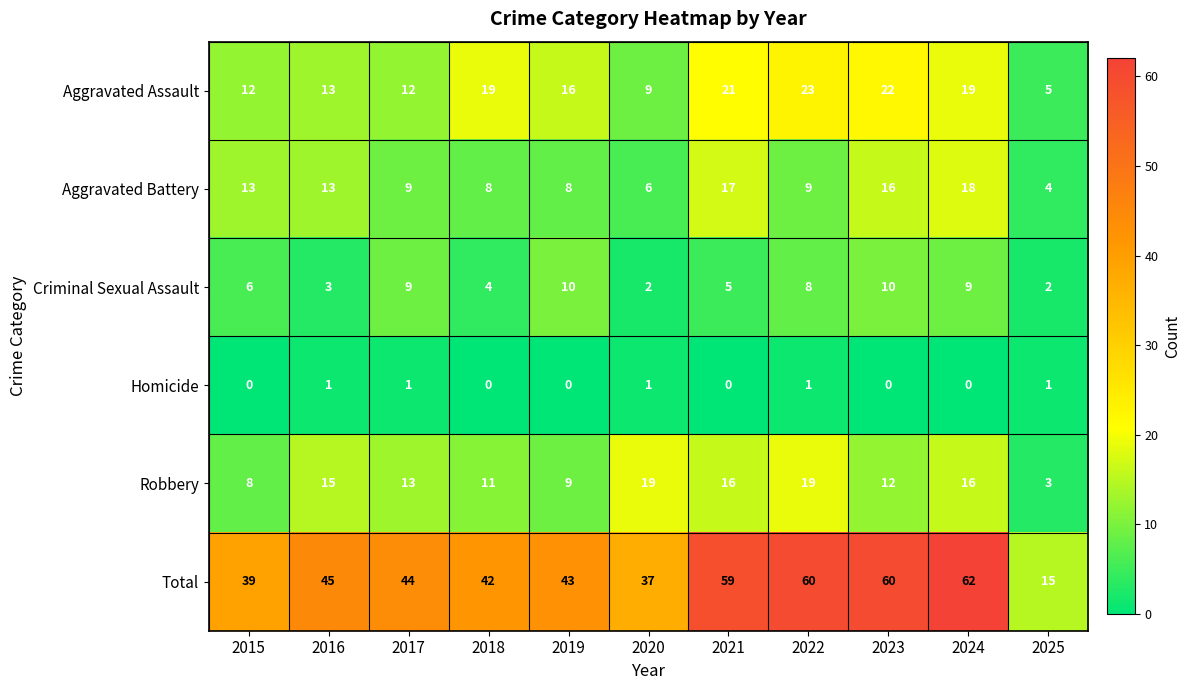

What is the spread (max minus min) of values at 2016?

44